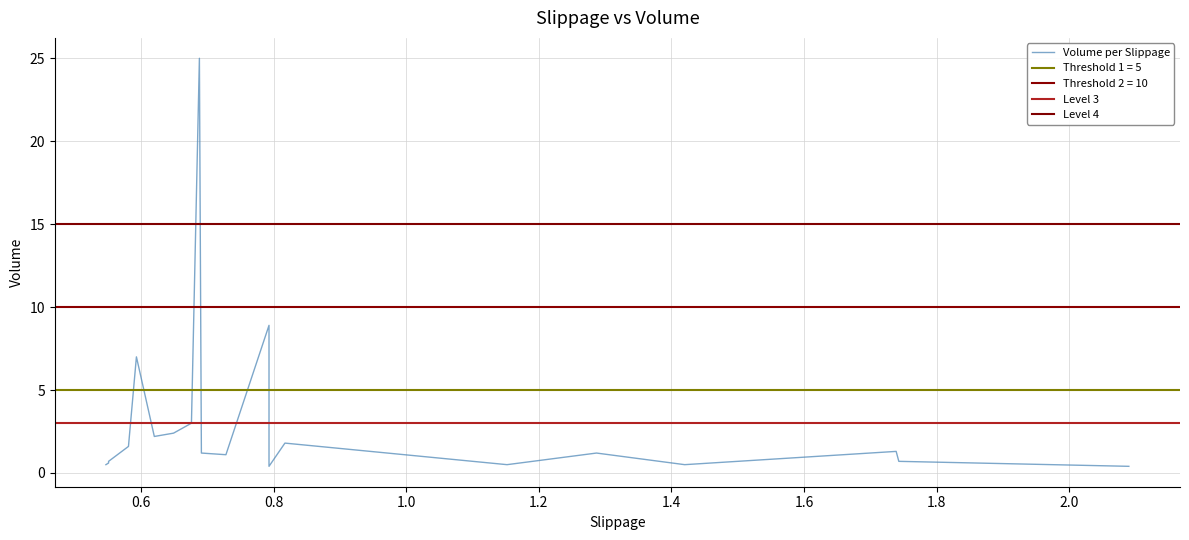

How many interior local peaks (higher than both neighbors) does the data have?

6